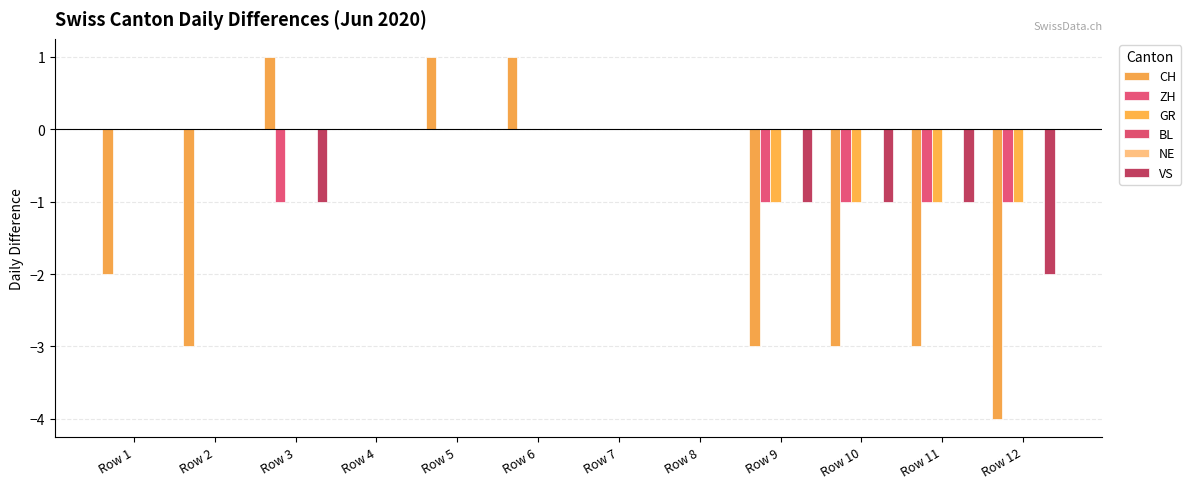

How many groups of bars are there?

12